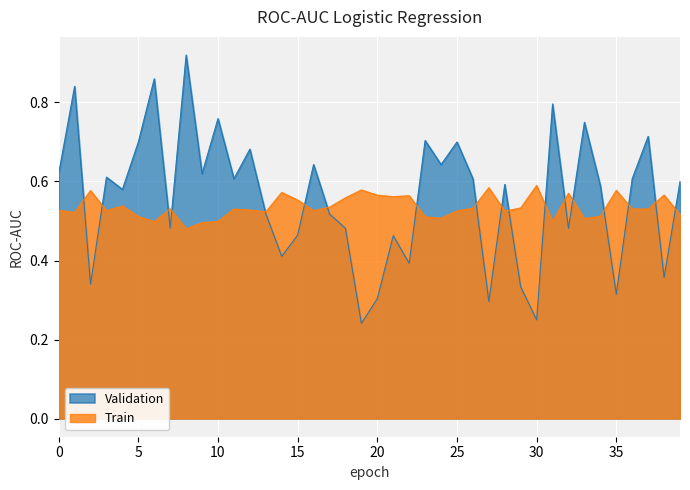

Count the validation_roc_auc values in the range 0 to 1.

40